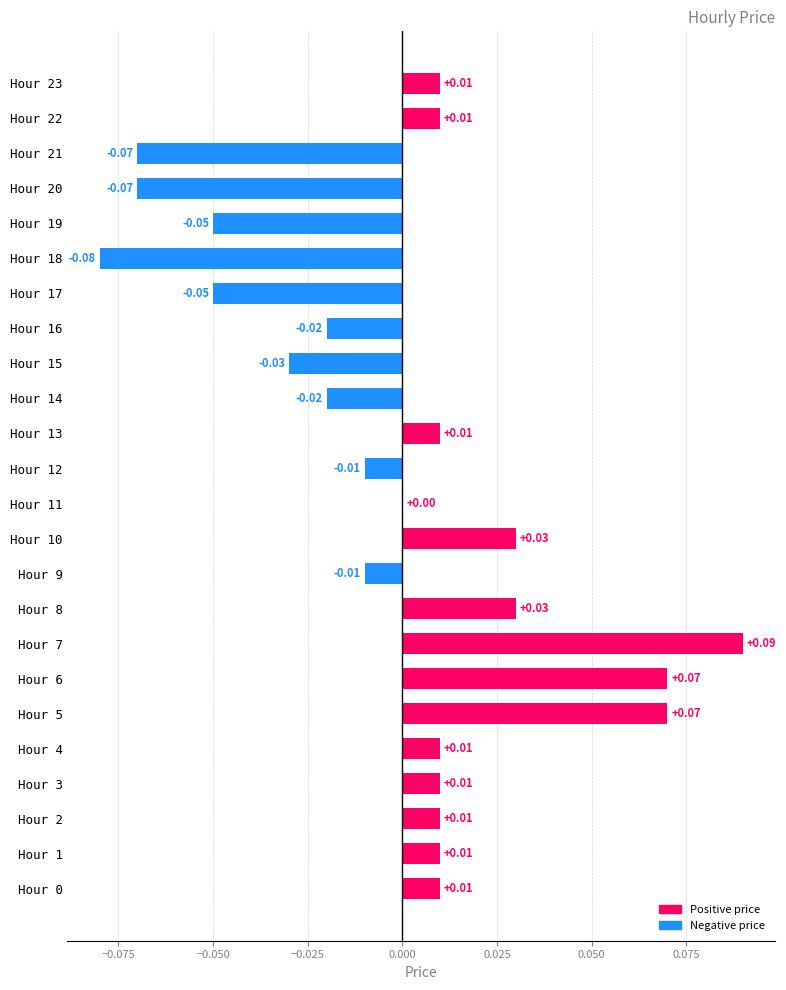

Does the chart contain stacked bars?

No